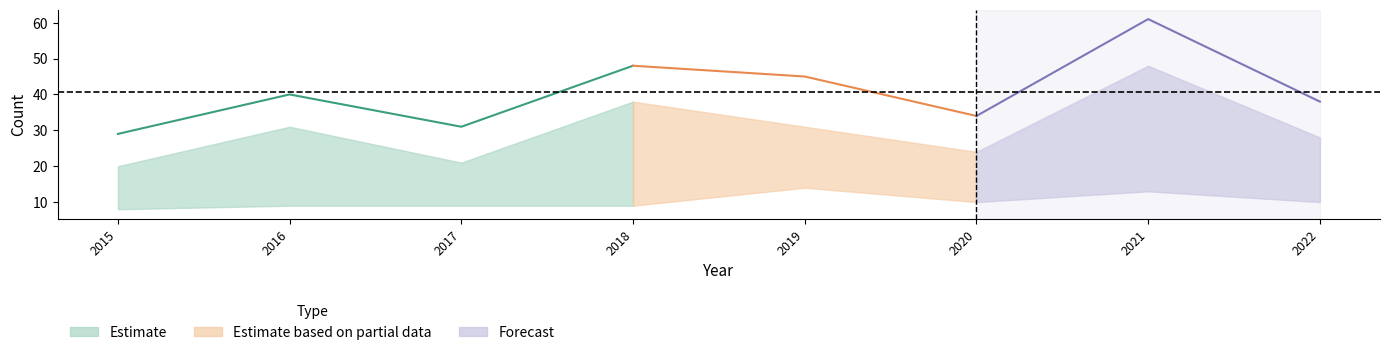

True or false: Robbery has a value of 48 at 2021.

True